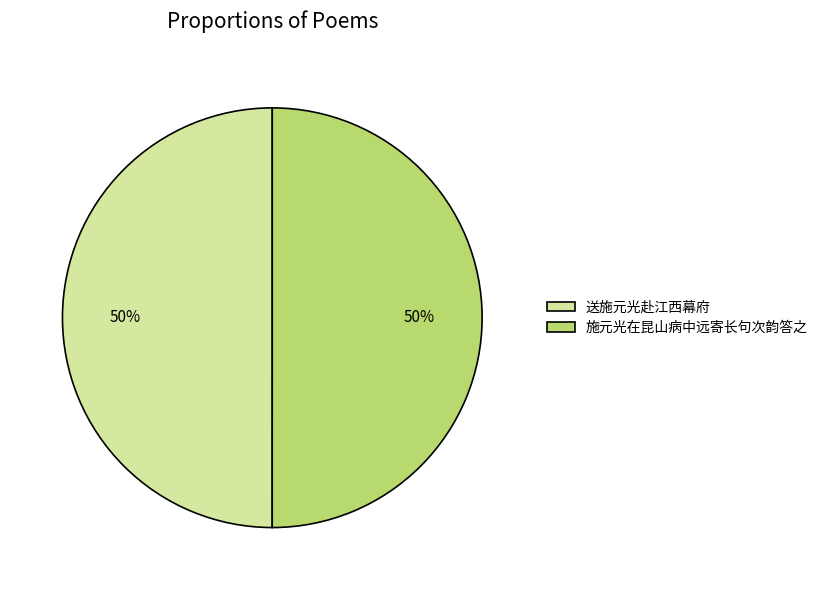

Is it true that 送施元光赴江西幕府 is 50% of the pie?

True